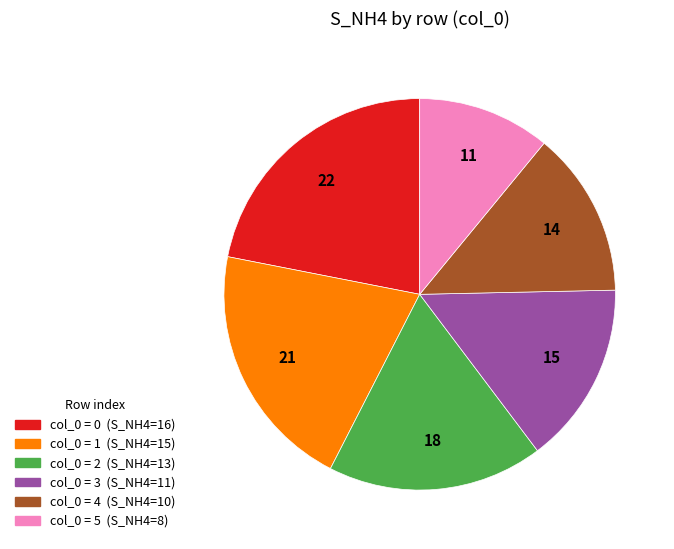

Is there any slice that represents more than half of the pie?

No